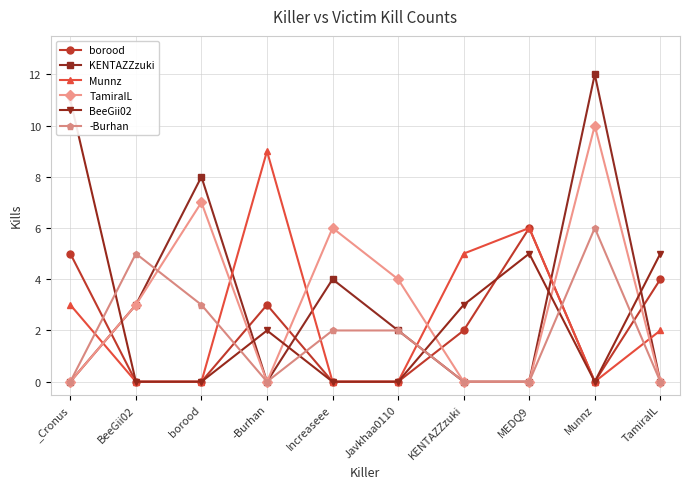

True or false: -Burhan has more than 0 points higher than both neighbors.

True